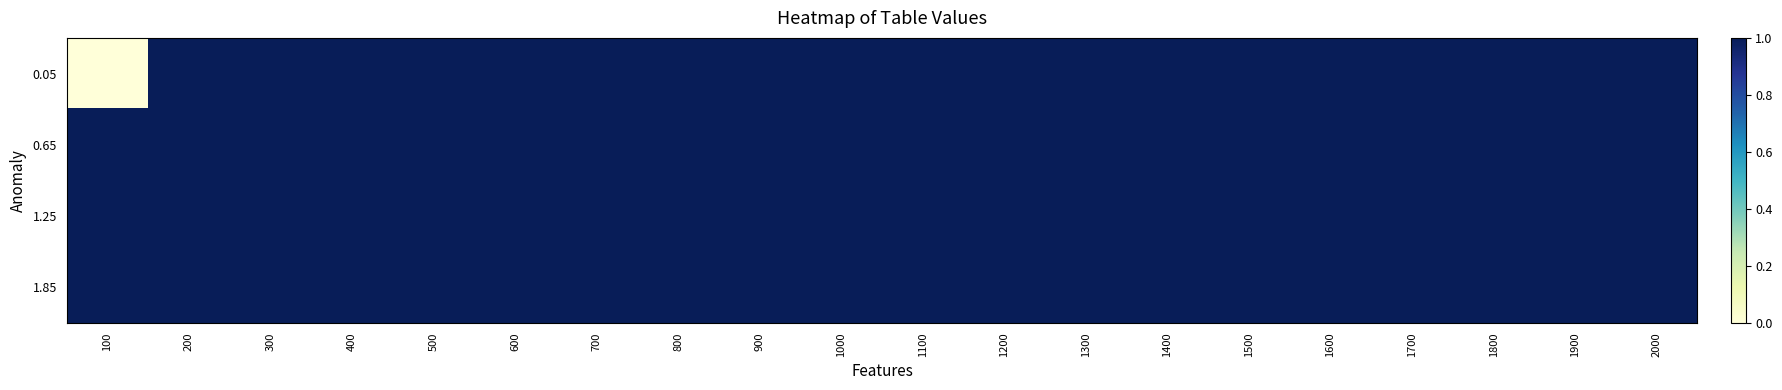

Rank the series by their maximum value, from highest to lowest.

0.05, 0.65, 1.25, 1.85